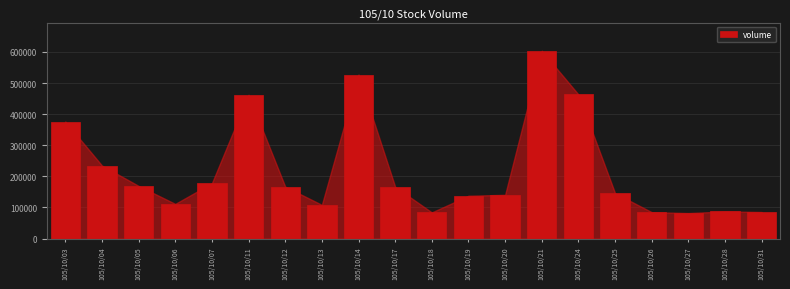

Approximately how many times larger is the value at 105/10/20 compared to 105/10/12?

0.8